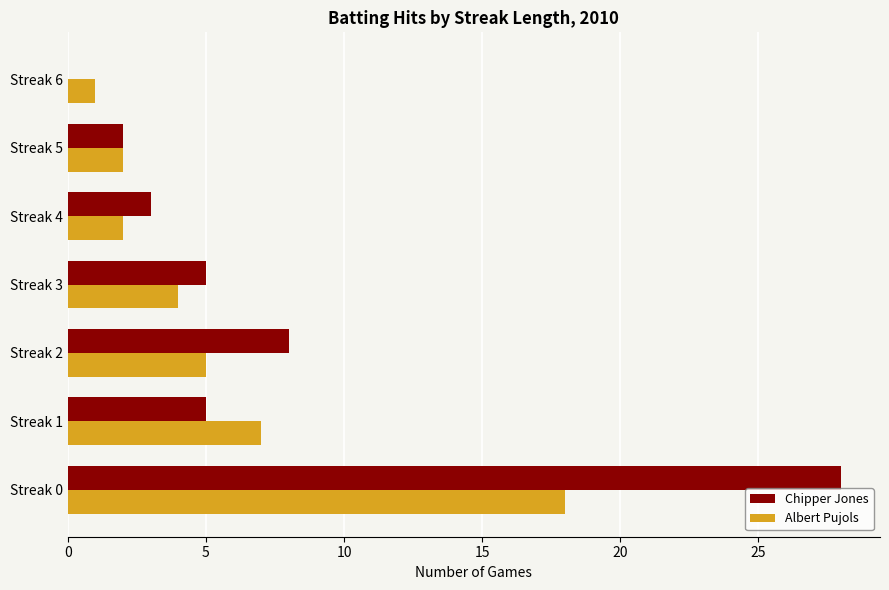

The value of Chipper Jones at Streak 2 is 8. True or false?

True